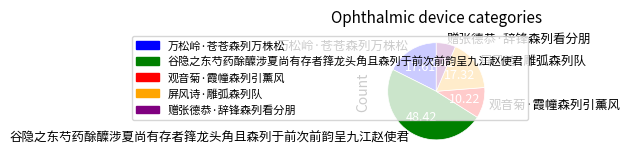

Is 谷隐之东芍药酴醾涉夏尚有存者箨龙头角且森列于前次前韵呈九江赵使君 the majority of the pie?

No